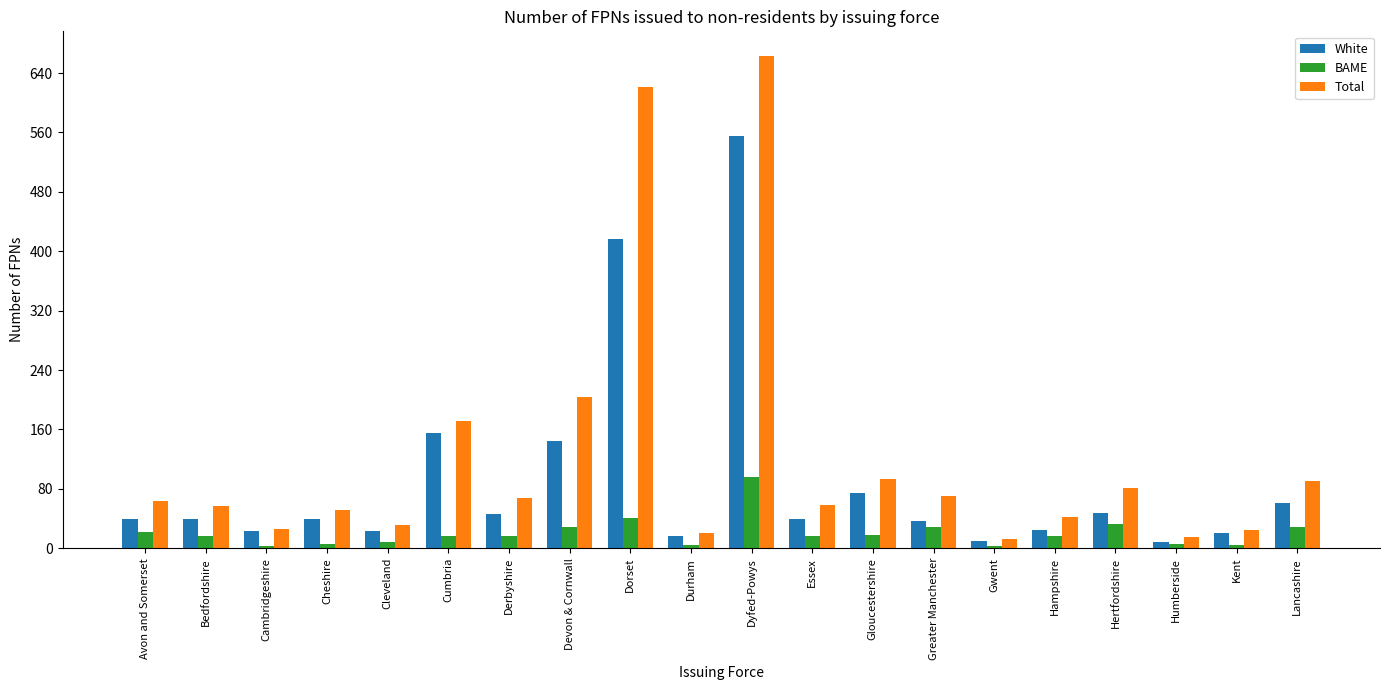

What is the label of the 10th bar from the left?

Durham